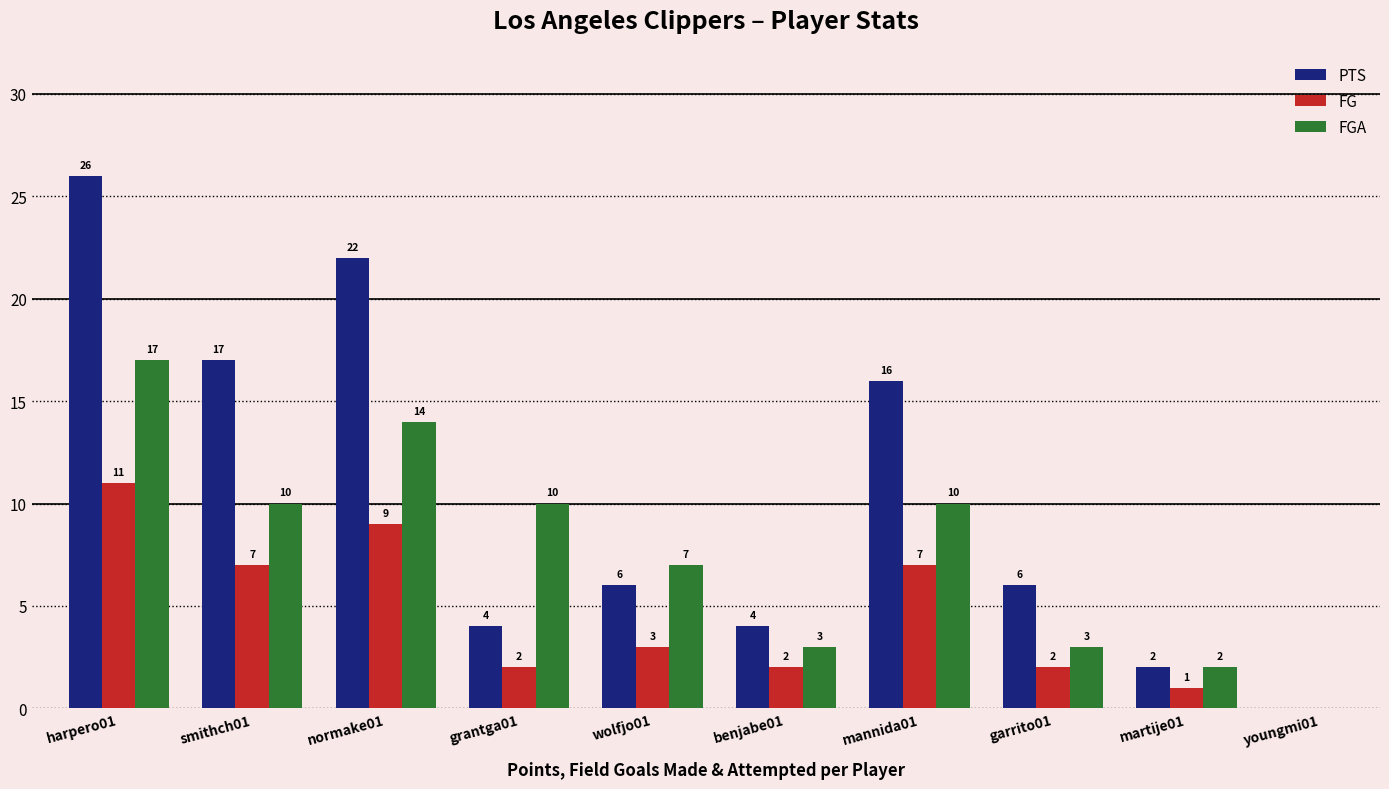

Which series changed the most between grantga01 and martije01?

FGA